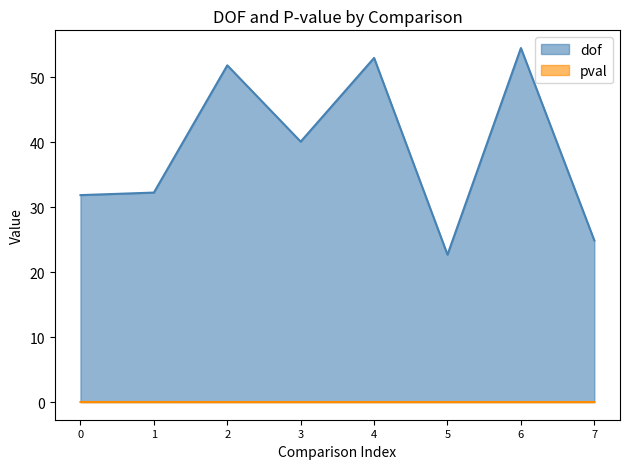

True or false: pval and dof cross at least once.

False